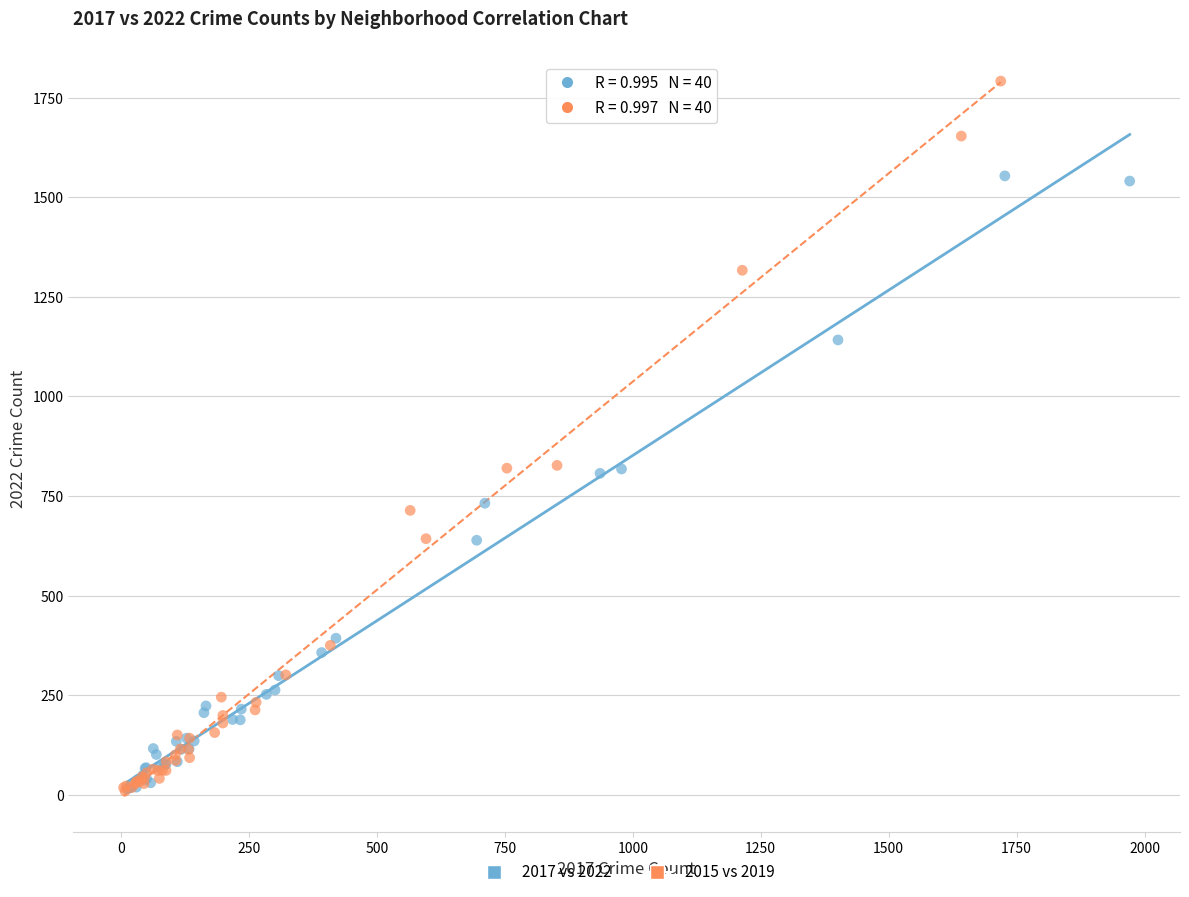

Which series has the widest spread of Y values?

2015 vs 2019